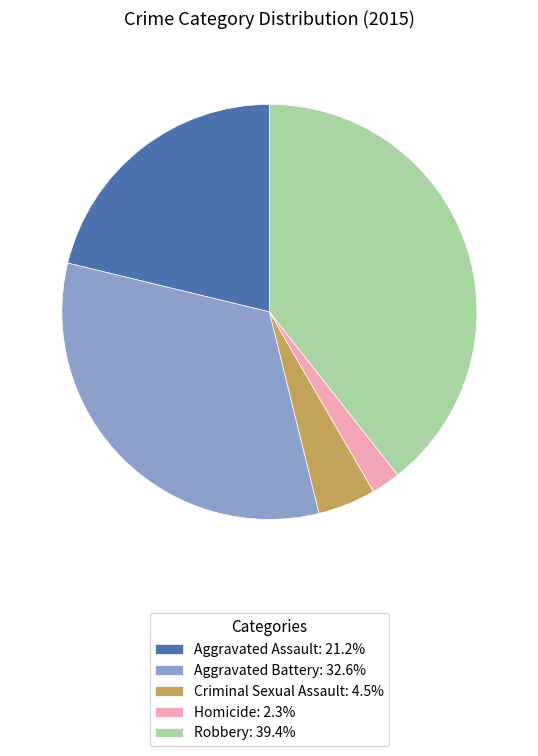

Is there a majority slice in this chart?

No